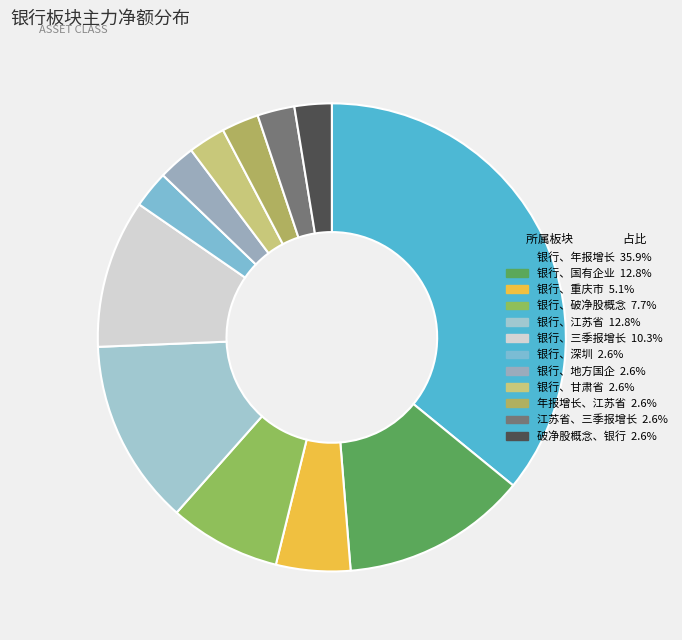

Between 银行、地方国企 and 银行、深圳, which is larger?

银行、地方国企